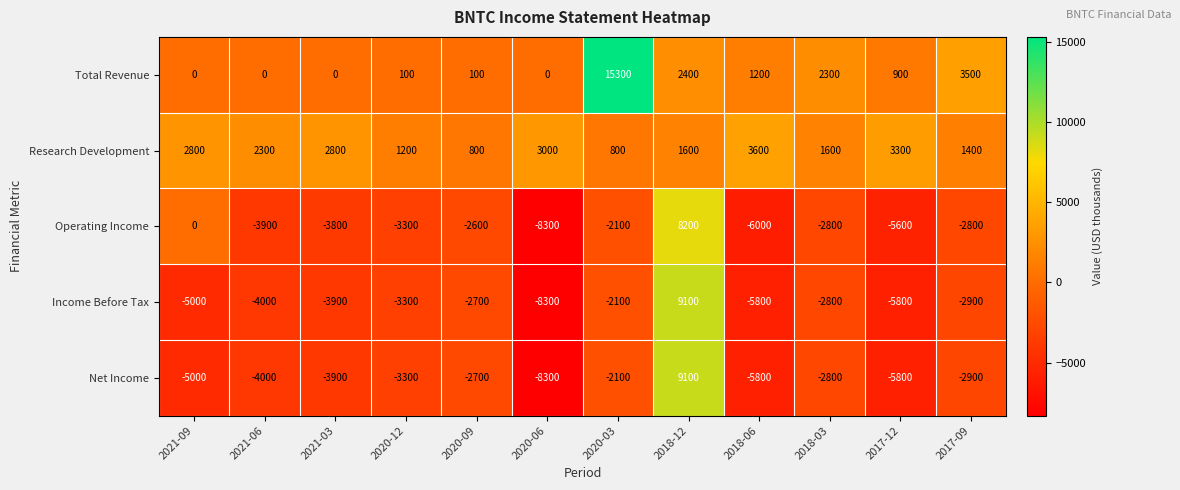

What is the average value of the Research Development series?

2100